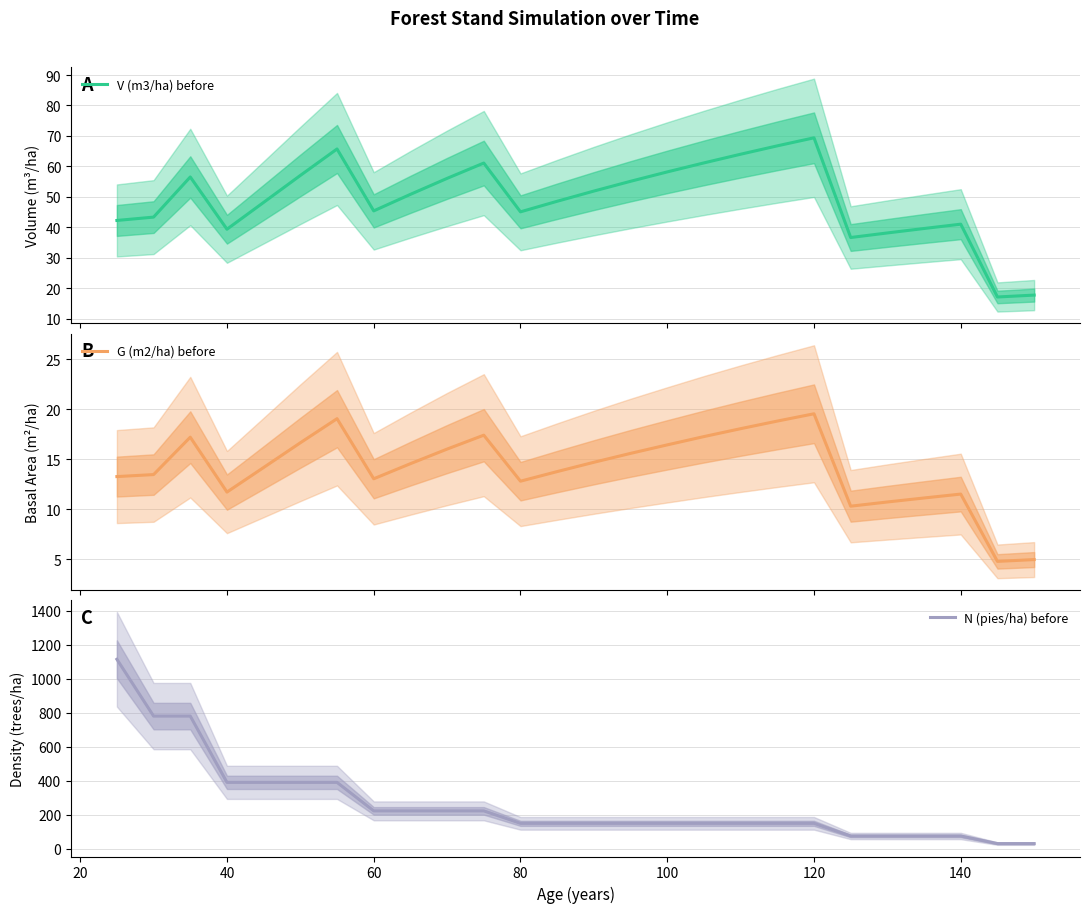

What is the maximum value for V (m3/ha) before?

69.4